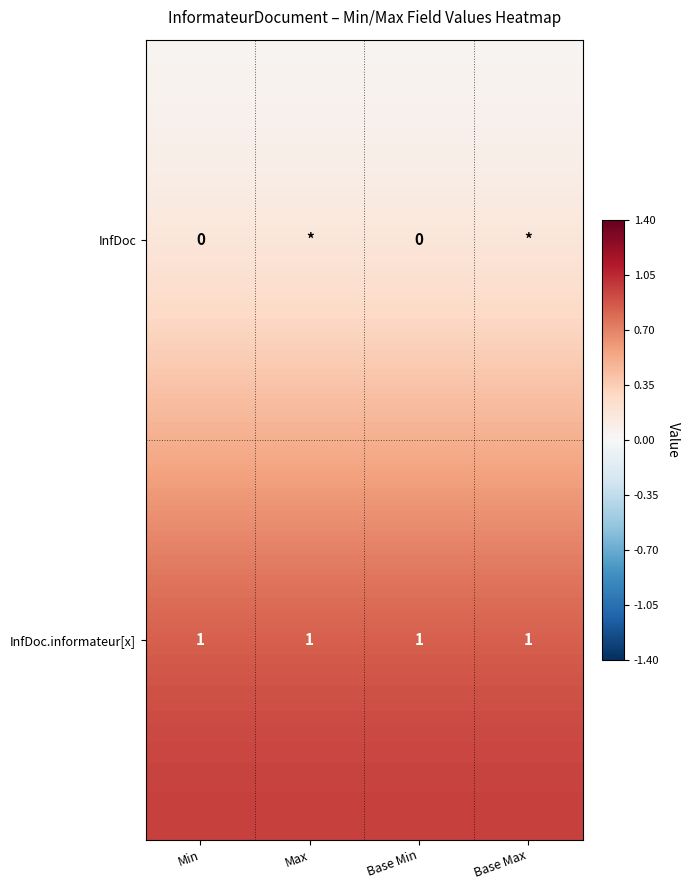

At Min, list the series in order from smallest to largest.

InfDoc, InfDoc.informateur[x]